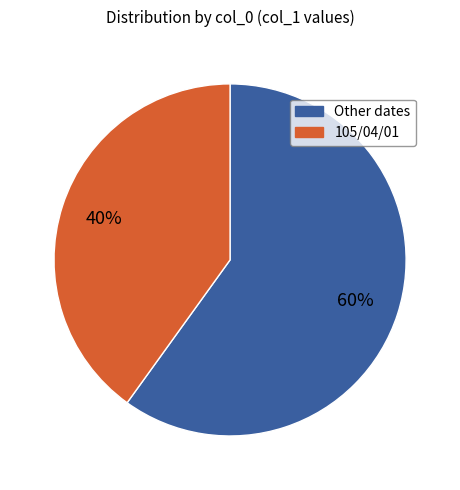

Is there any slice that represents more than half of the pie?

Yes